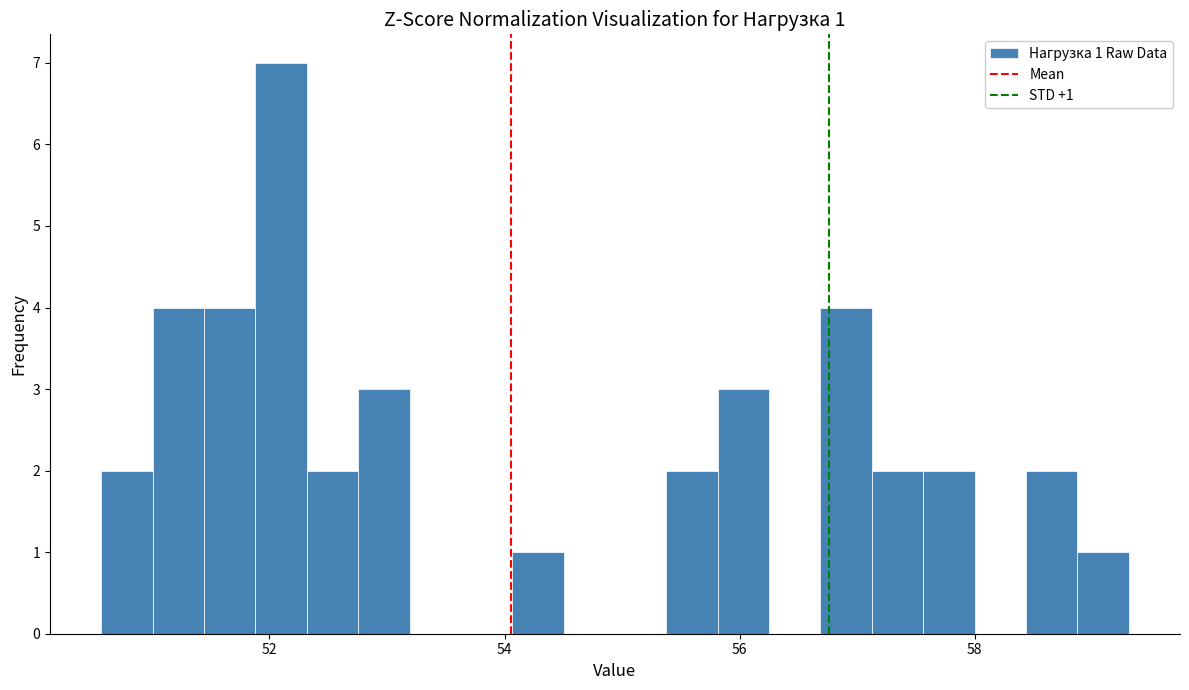

Read against the x-axis, roughly where is the centre of the tallest bar?

52.0